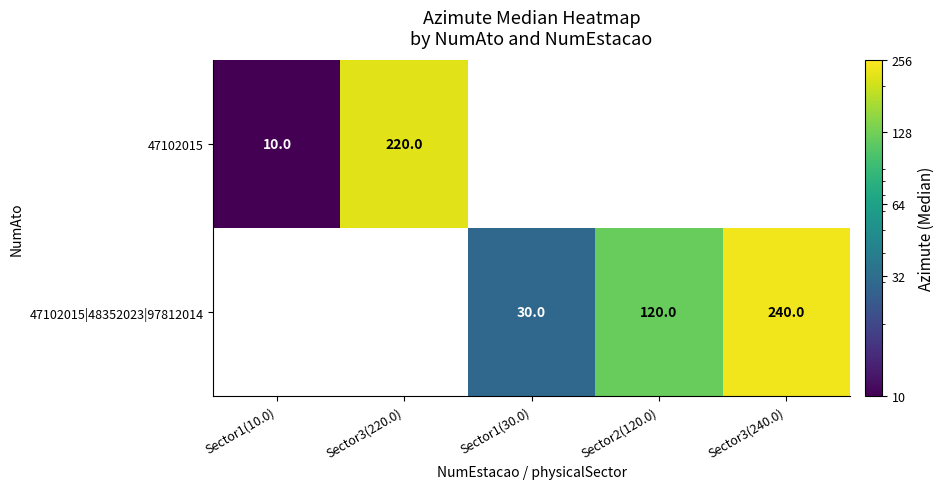

The value of 47102015 at Sector3(220.0) is 220. True or false?

True